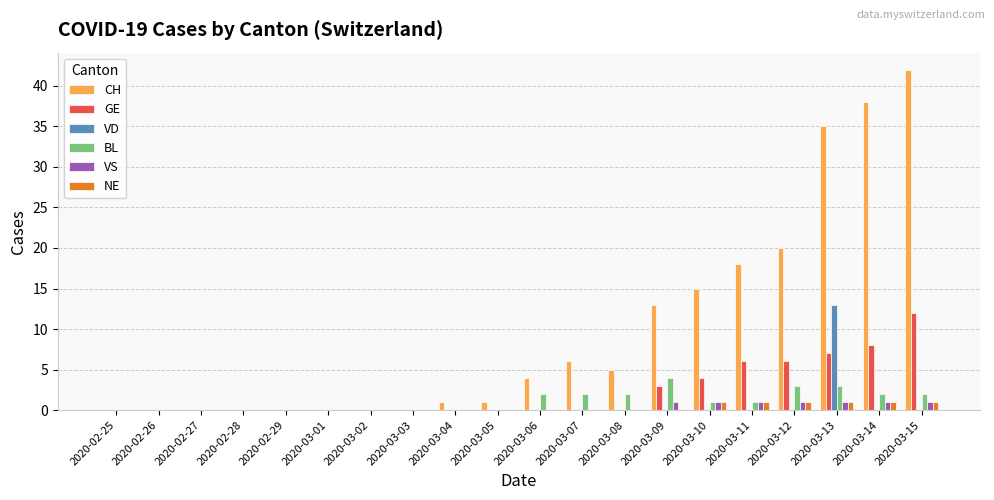

Which series has the widest spread of values?

CH